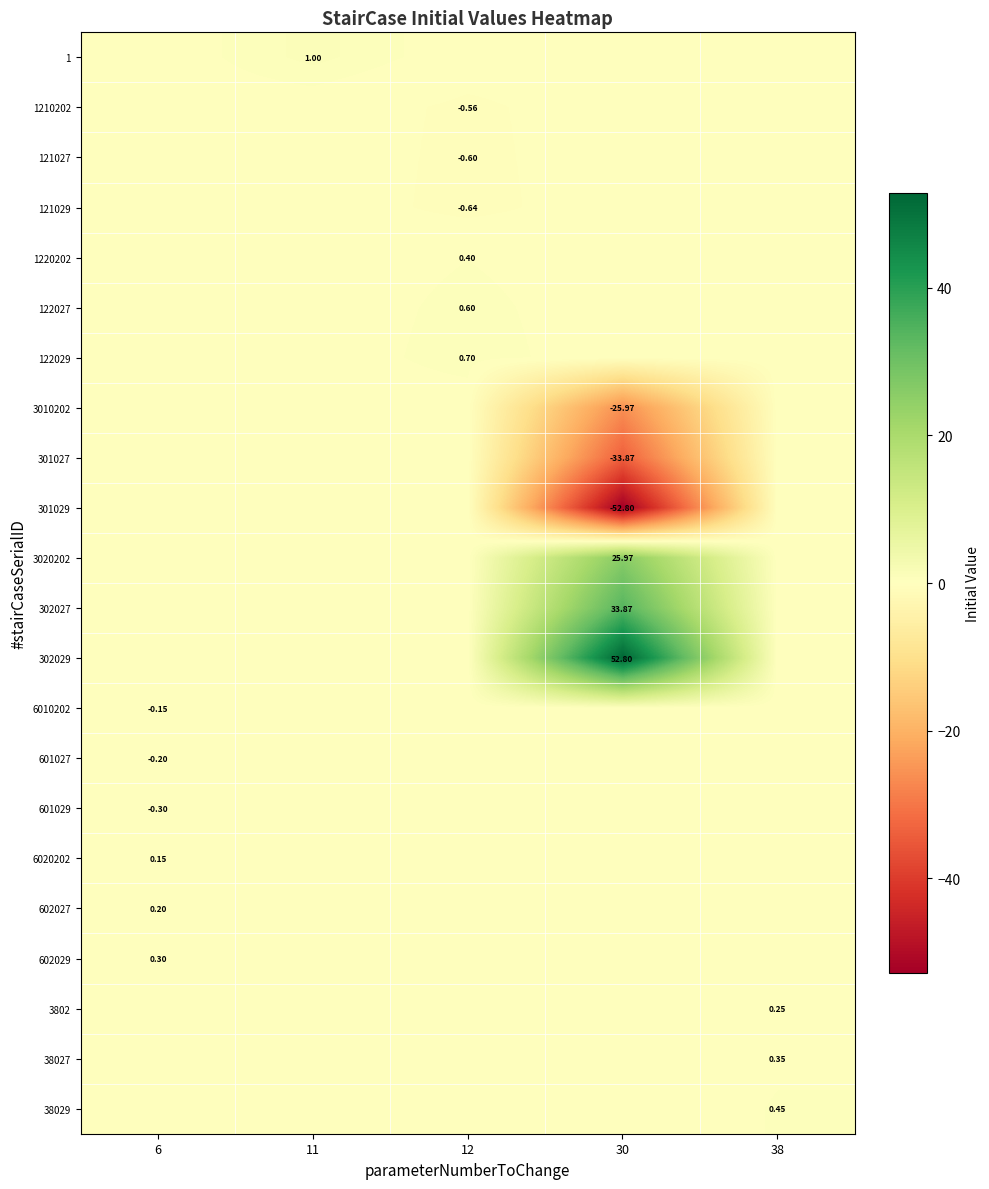

At which category does the chart reach its minimum across all series?

30